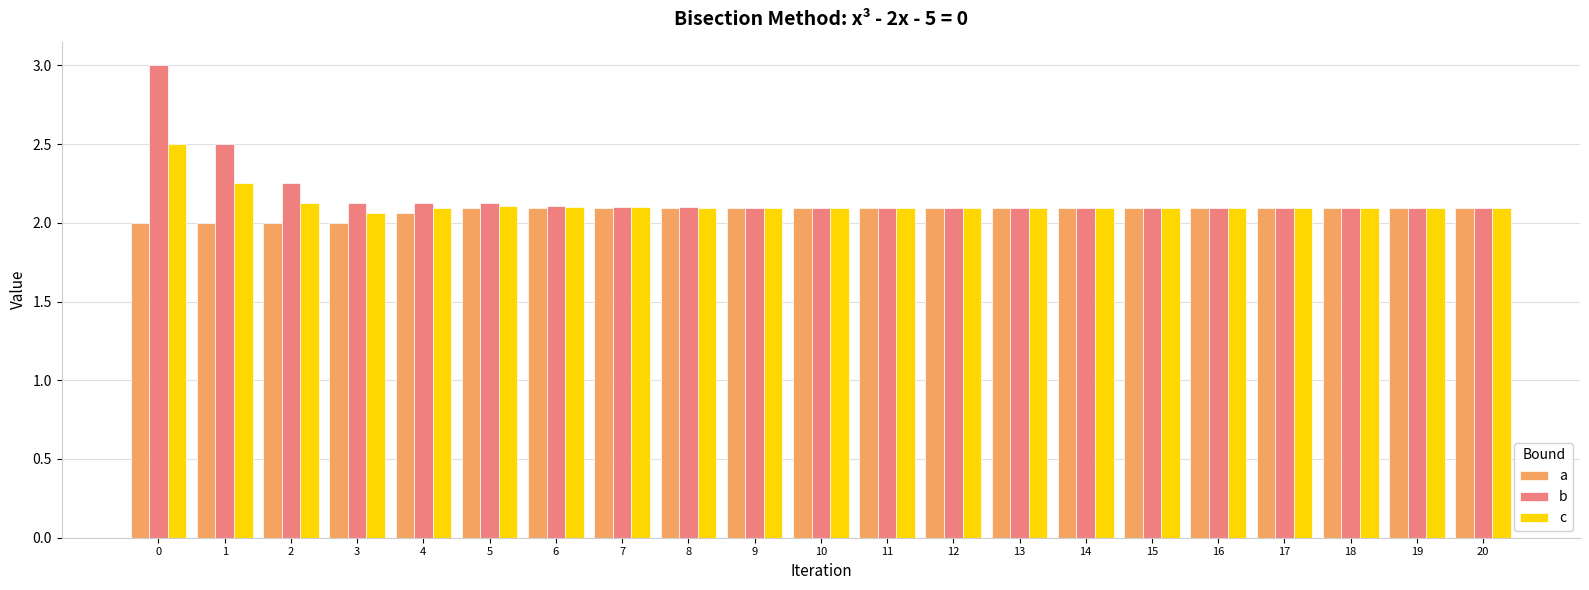

The b series shows 0.9 at 17. True or false?

False